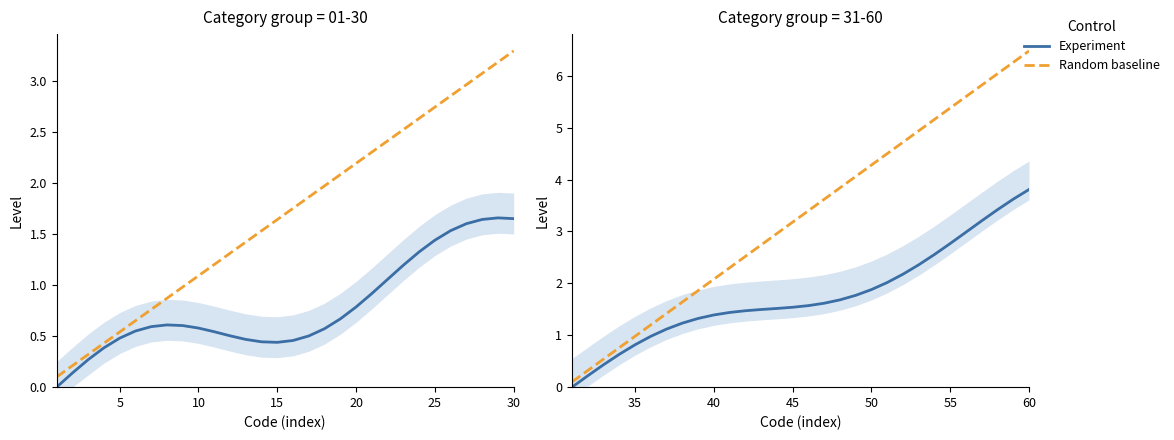

Which series has the largest range (max minus min)?

Random baseline